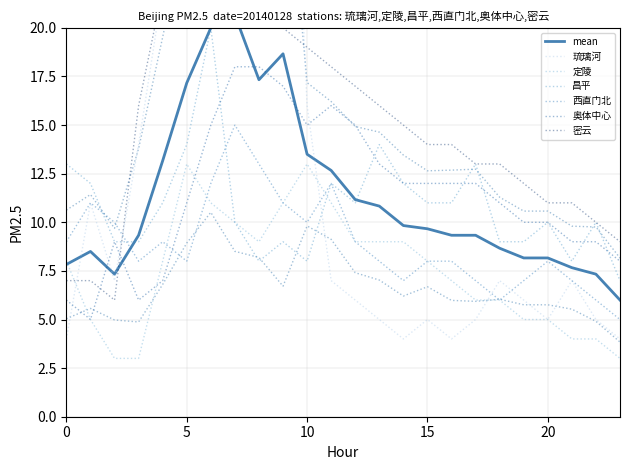

Is the value of 密云 at 8 greater than the value of 奥体中心 at 10?

Yes